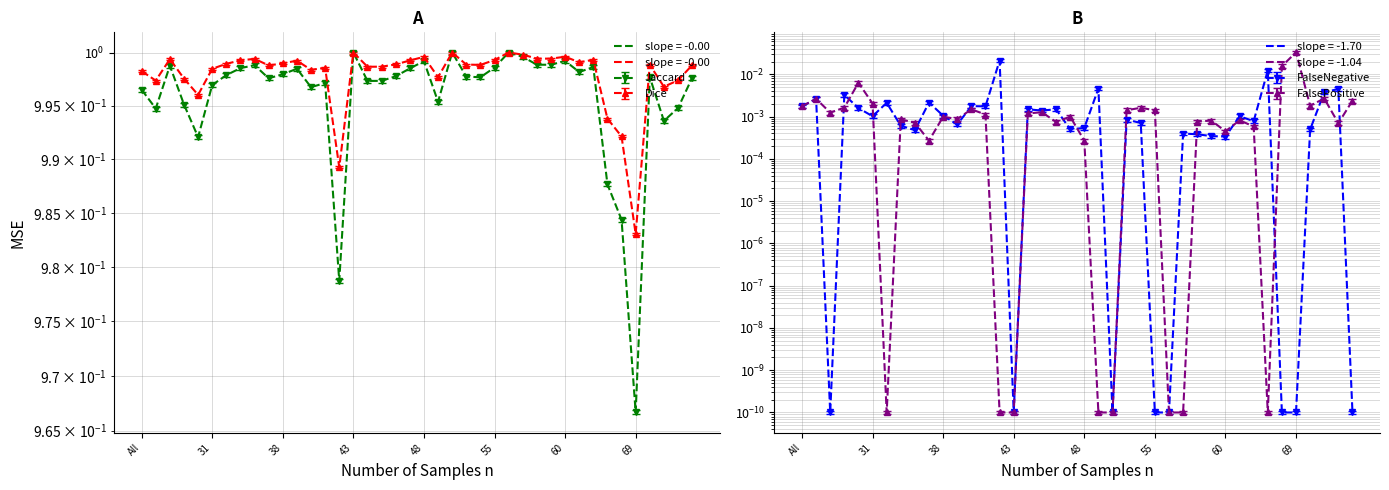

Which category has the highest value in the Dice series?

43